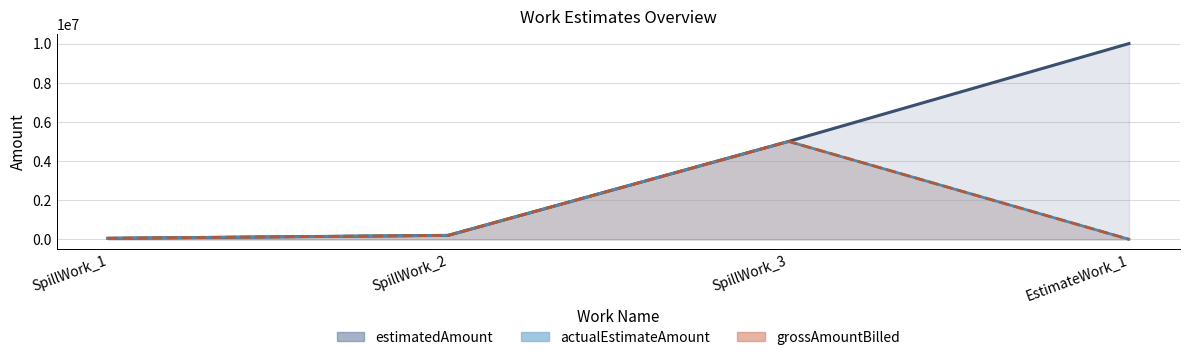

Is the value of grossAmountBilled (line) at EstimateWork_1 greater than the value of estimatedAmount (line) at SpillWork_3?

No